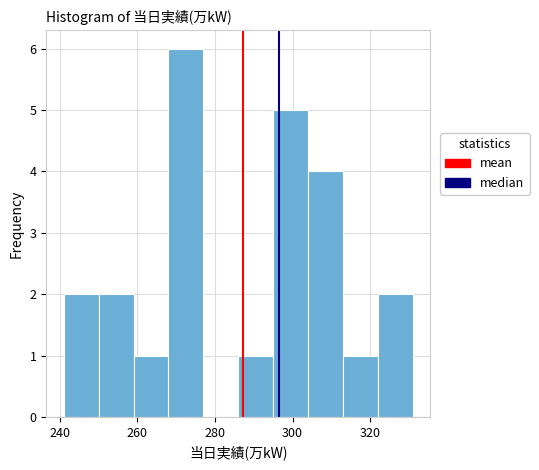

Reading left to right, list every bar in this chart as the range it spans on the x-axis followed by its height. Neither the bar edges nor the heights are printed on the chart, so give them approximately, as read against the axes.

241 to 250: 2
250 to 259: 2
259 to 268: 1
268 to 277: 6
277 to 286: 0
286 to 295: 1
295 to 304: 5
304 to 313: 4
313 to 322: 1
322 to 331: 2